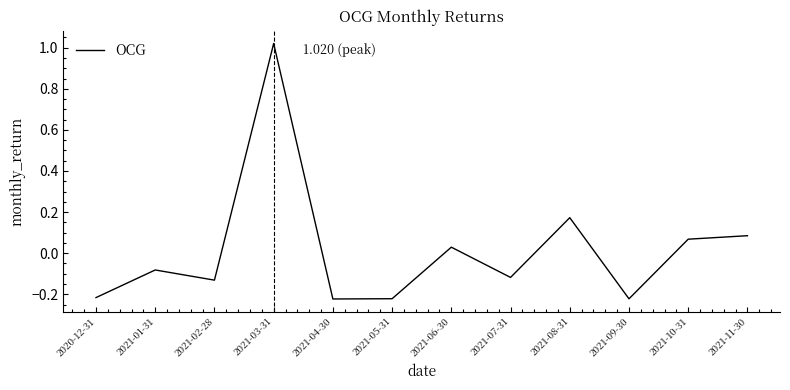

Between 2021-09-30 and 2021-02-28, which is larger?

2021-02-28